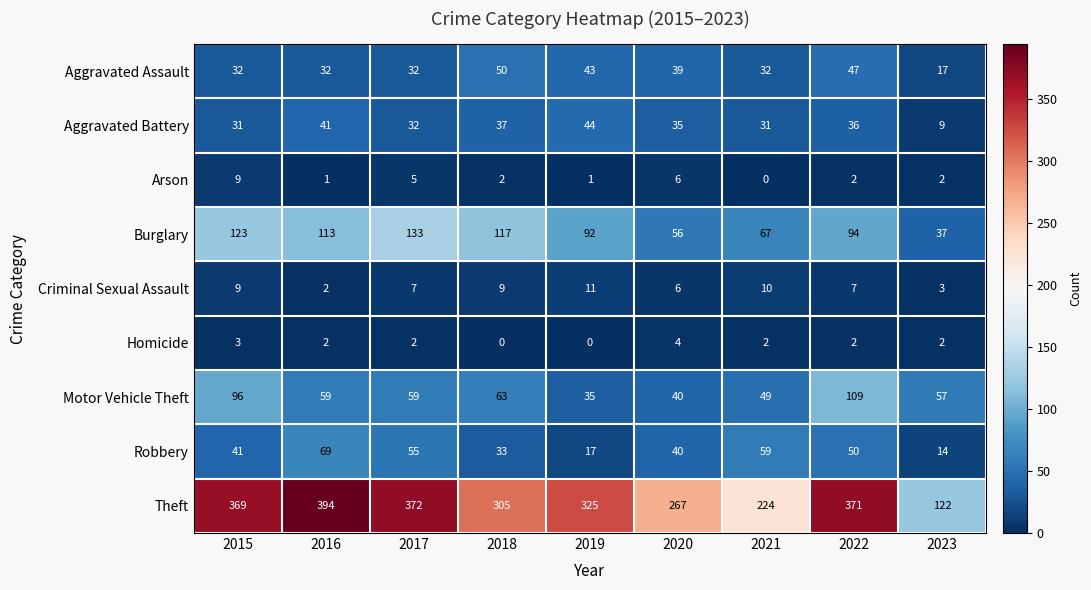

At how many categories does at least one series exceed 167?

8